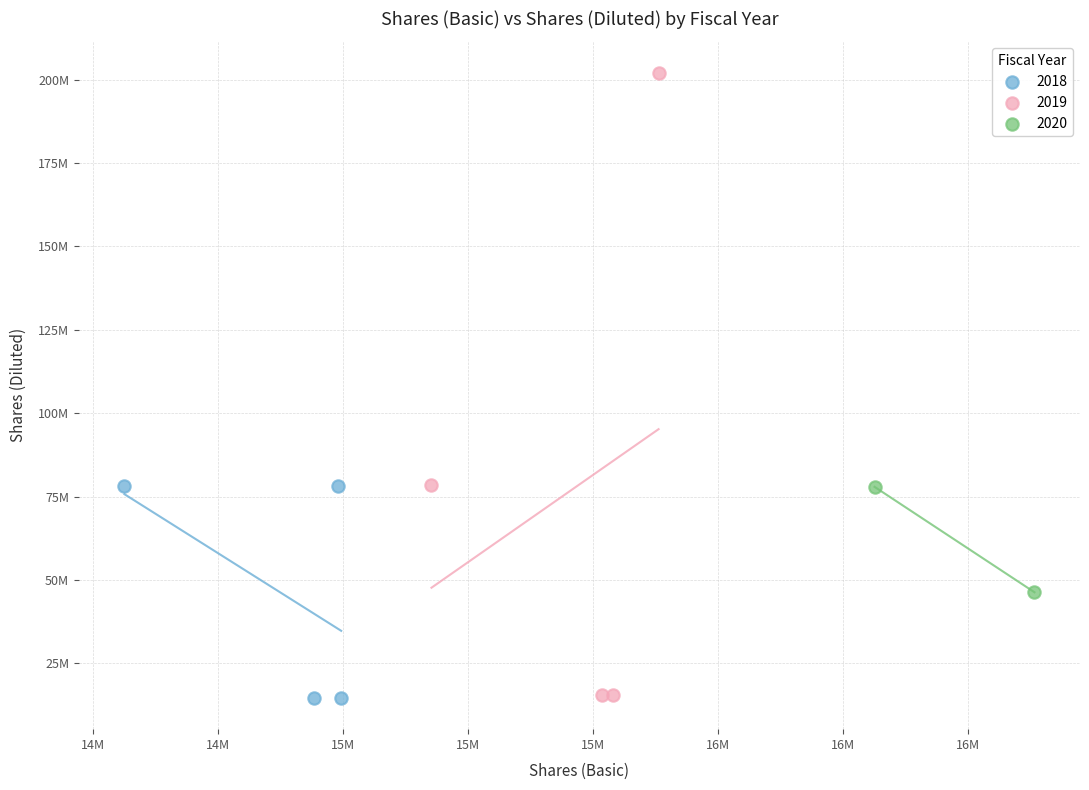

What are all the series names shown in the legend?

2018, 2019, 2020